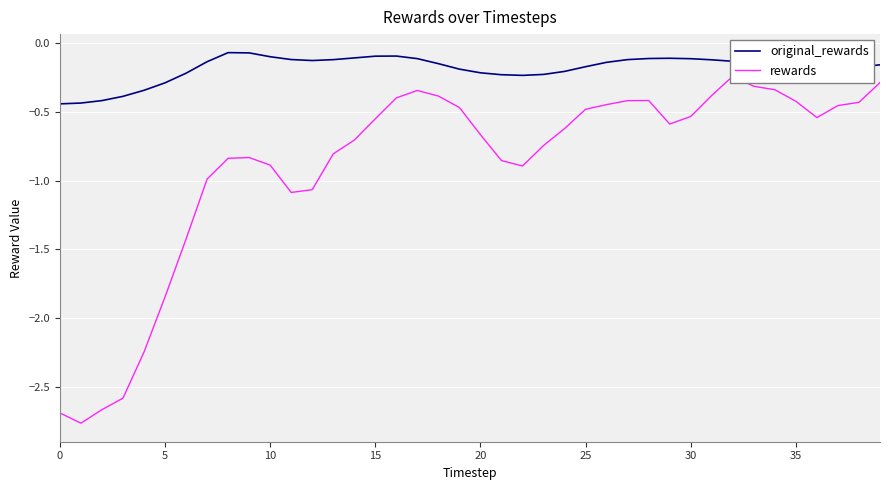

Rank the series by their maximum value, from highest to lowest.

original_rewards, rewards